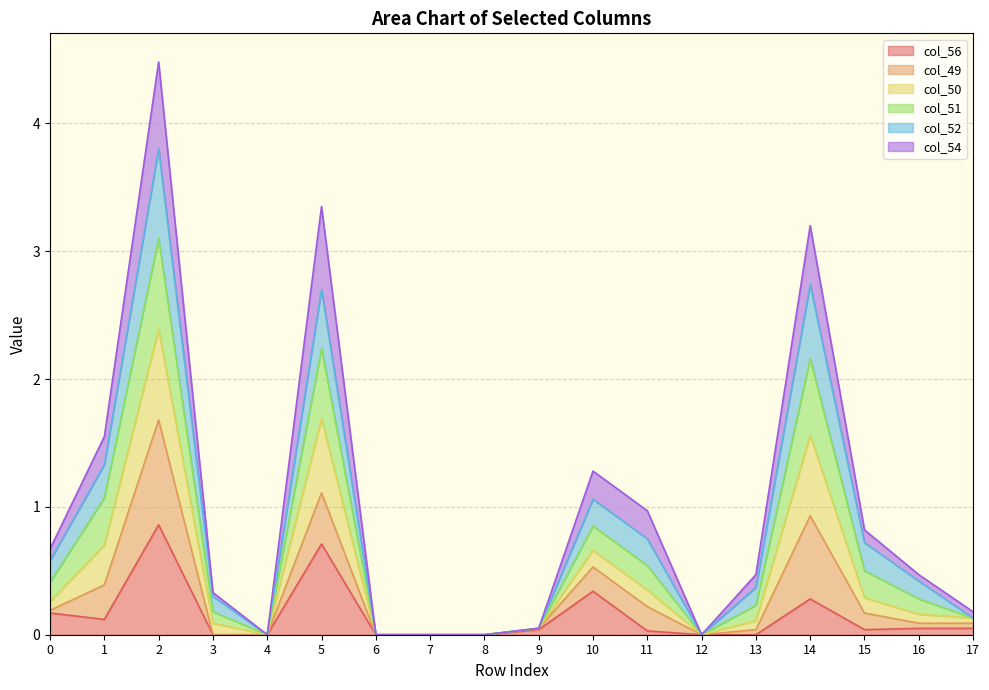

Which series has the largest total across all categories?

col_51